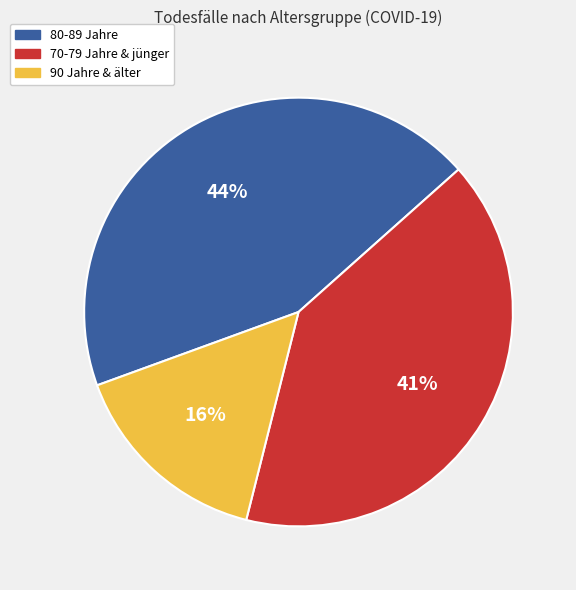

Does any single category account for the majority?

No